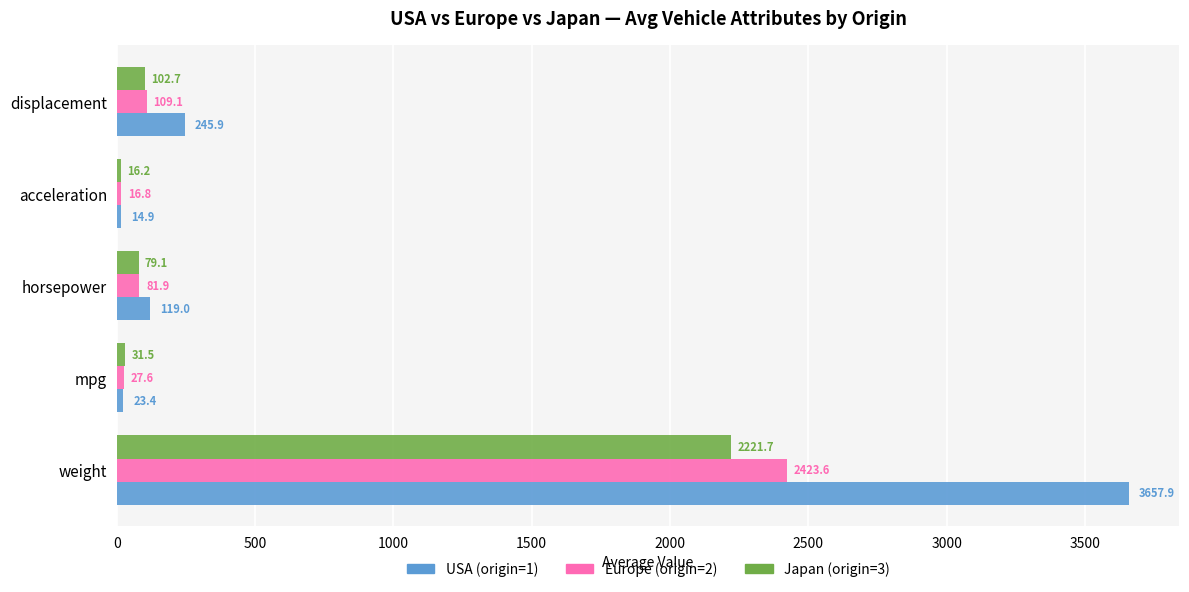

The value of USA (origin=1) at mpg is 23.4. True or false?

True